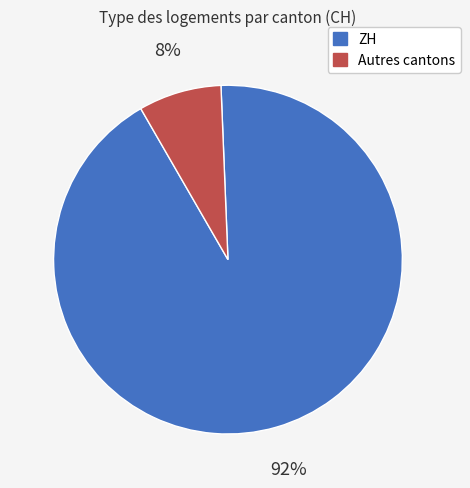

Does any single category account for the majority?

Yes